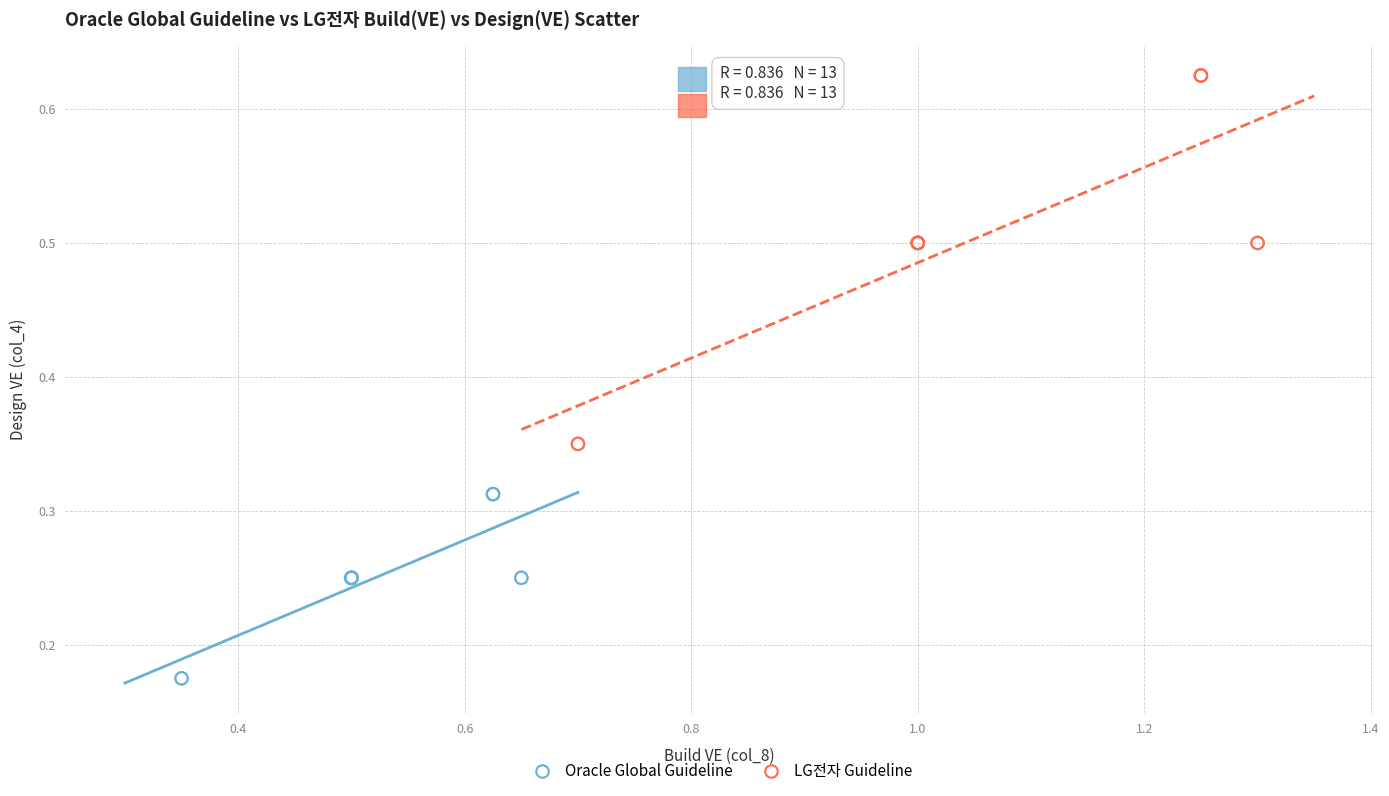

Which series contains the lowest Y value?

Oracle Global Guideline